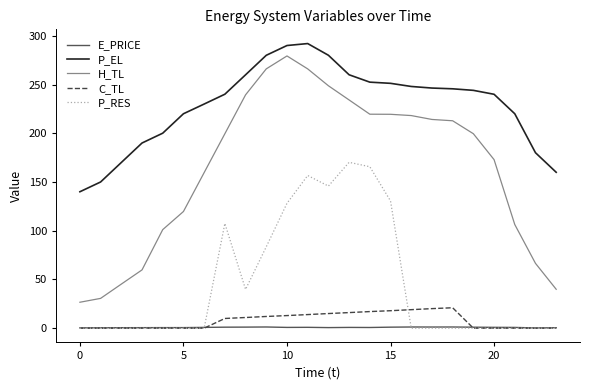

What are all the series names shown in the legend?

E_PRICE, P_EL, H_TL, C_TL, P_RES